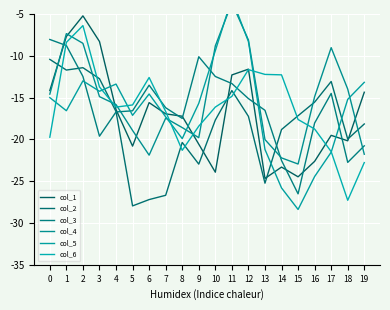

Where is col_3 nearest to the value -17?

4